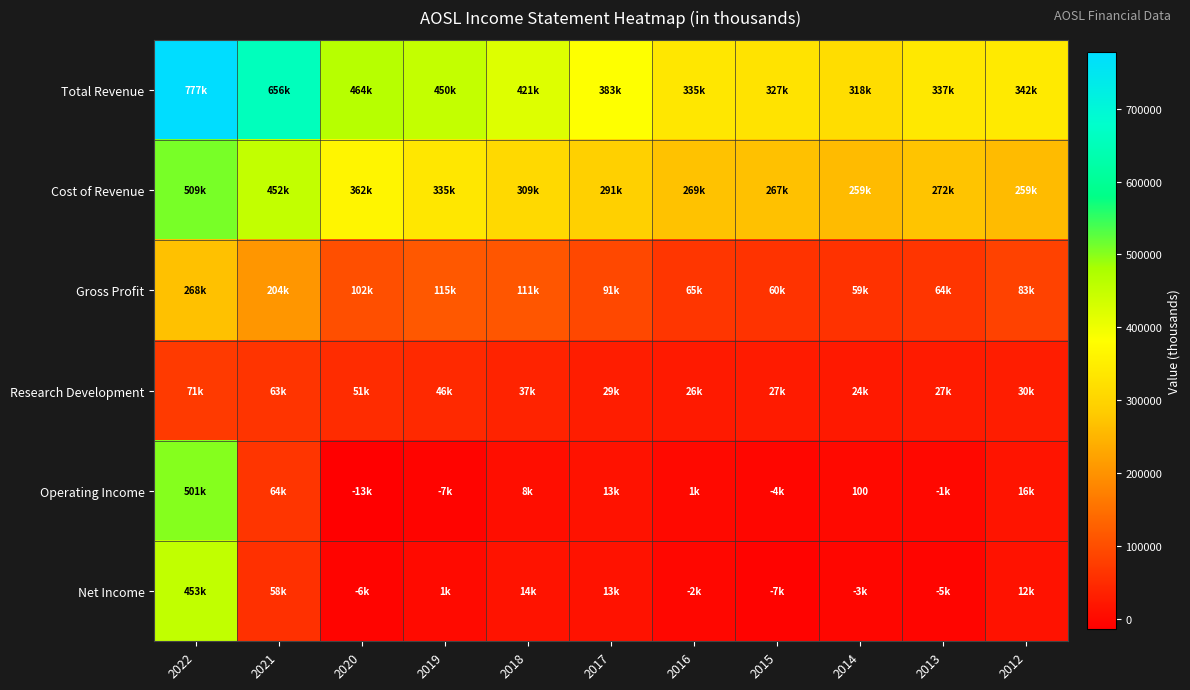

What is the maximum value shown in the chart?

777600